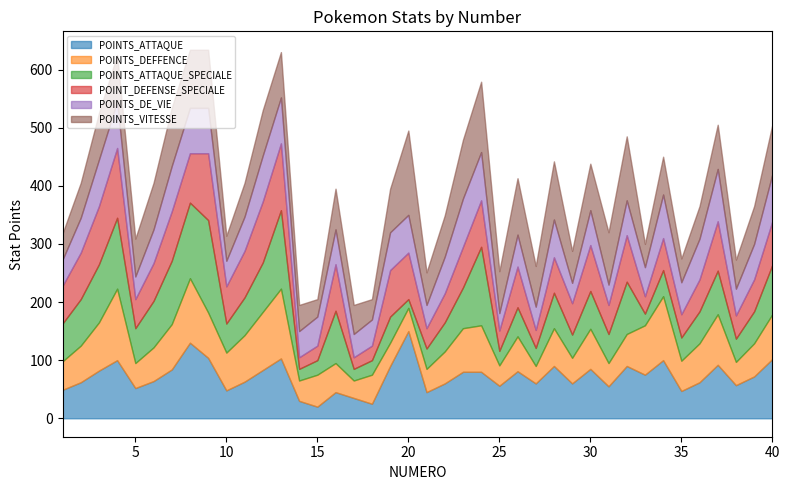

At 38, list the series in order from largest to smallest.

POINTS_ATTAQUE, POINTS_VITESSE, POINTS_DE_VIE, POINTS_DEFFENCE, POINTS_ATTAQUE_SPECIALE, POINT_DEFENSE_SPECIALE